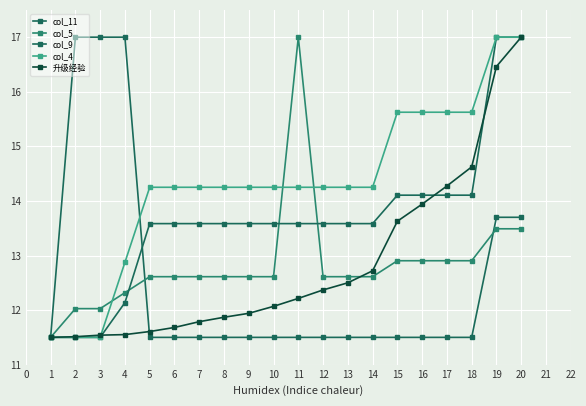

How many lines are shown in the chart?

5